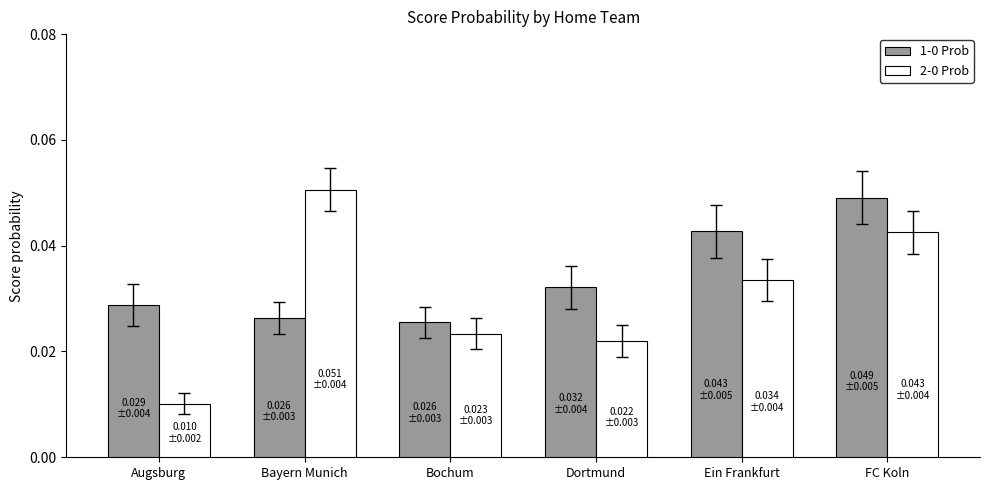

How many bars are there in total?

12